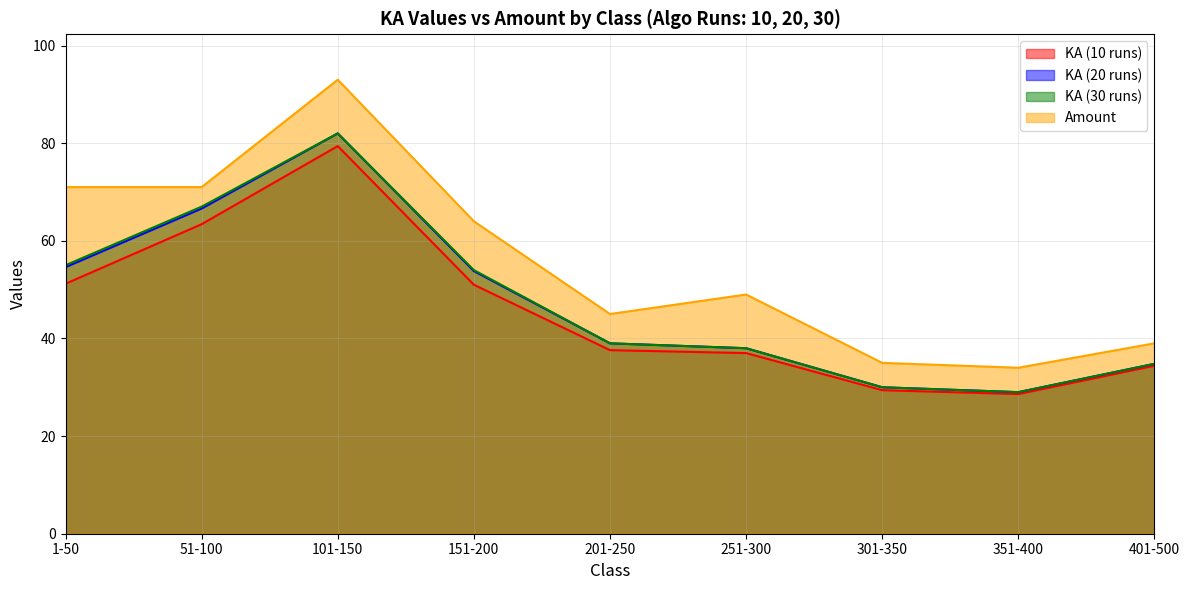

Which series has the widest spread of values?

Amount